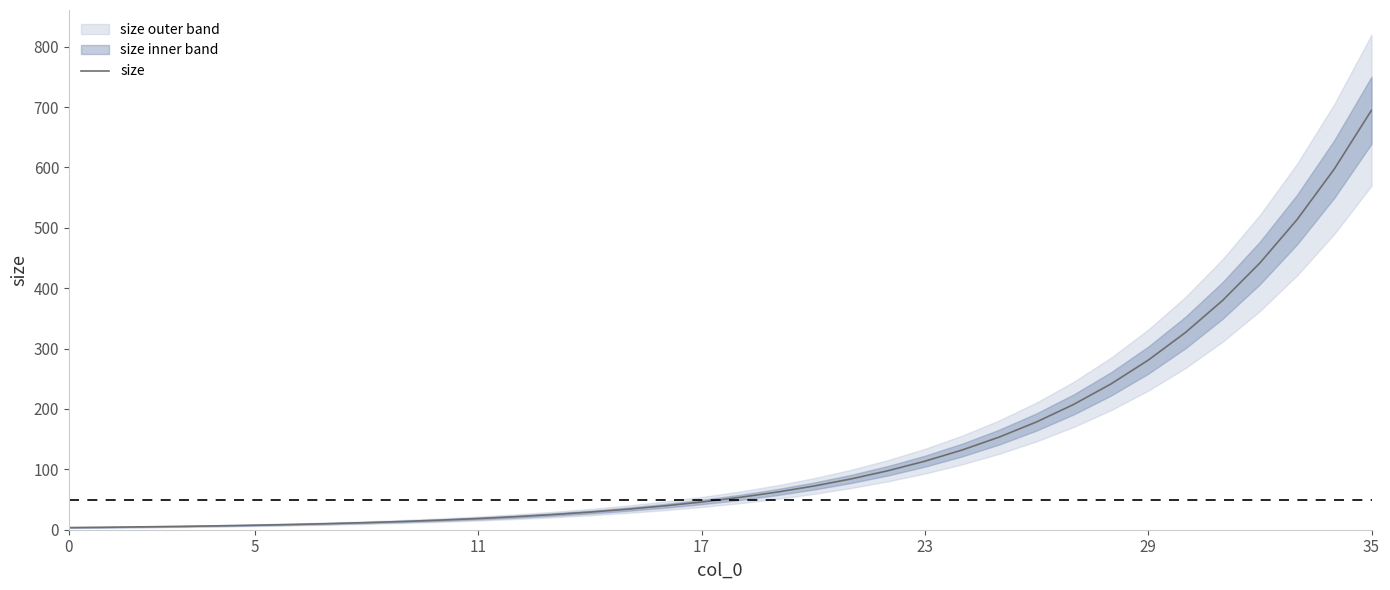

What is the highest value of the size series?

694.7